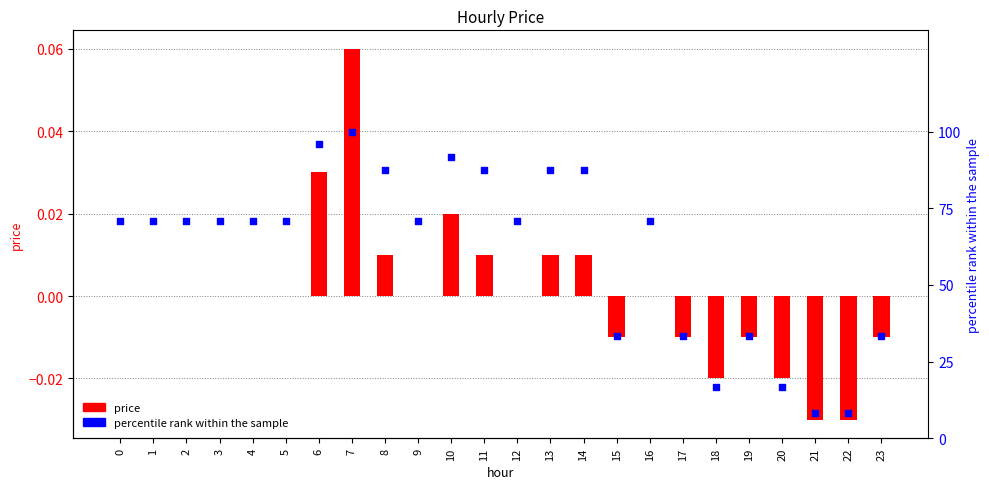

Is the value of percentile rank within the sample at 18 greater than the value of price at 3?

Yes